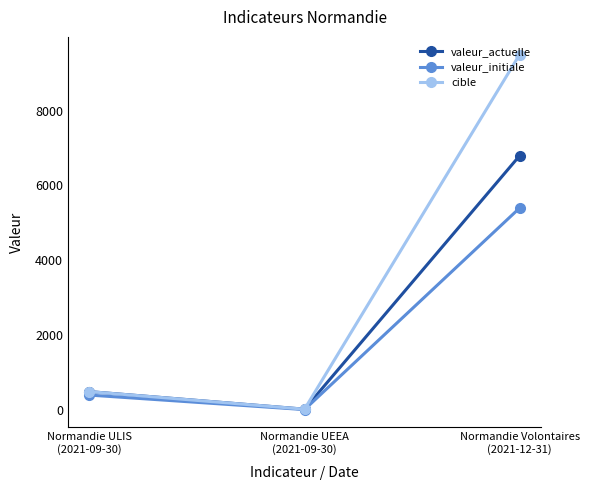

List the series in order of their peak value, lowest first.

valeur_initiale, valeur_actuelle, cible